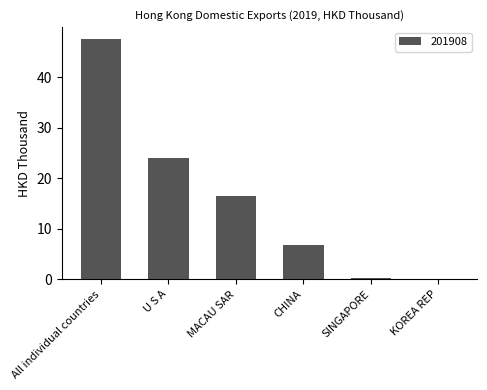

What is the greatest value displayed?

47.5